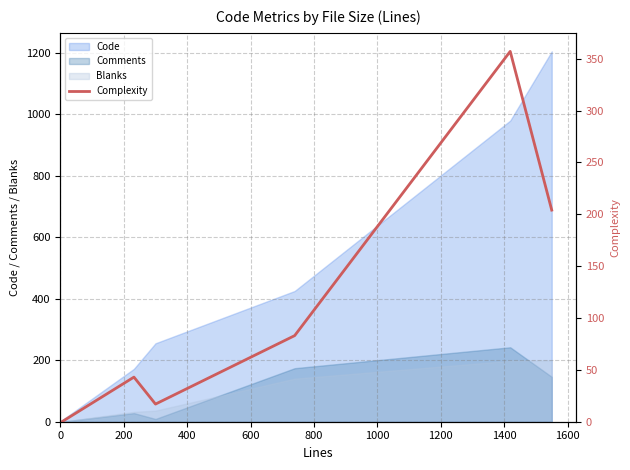

Does the chart display data point markers on the line(s)?

No